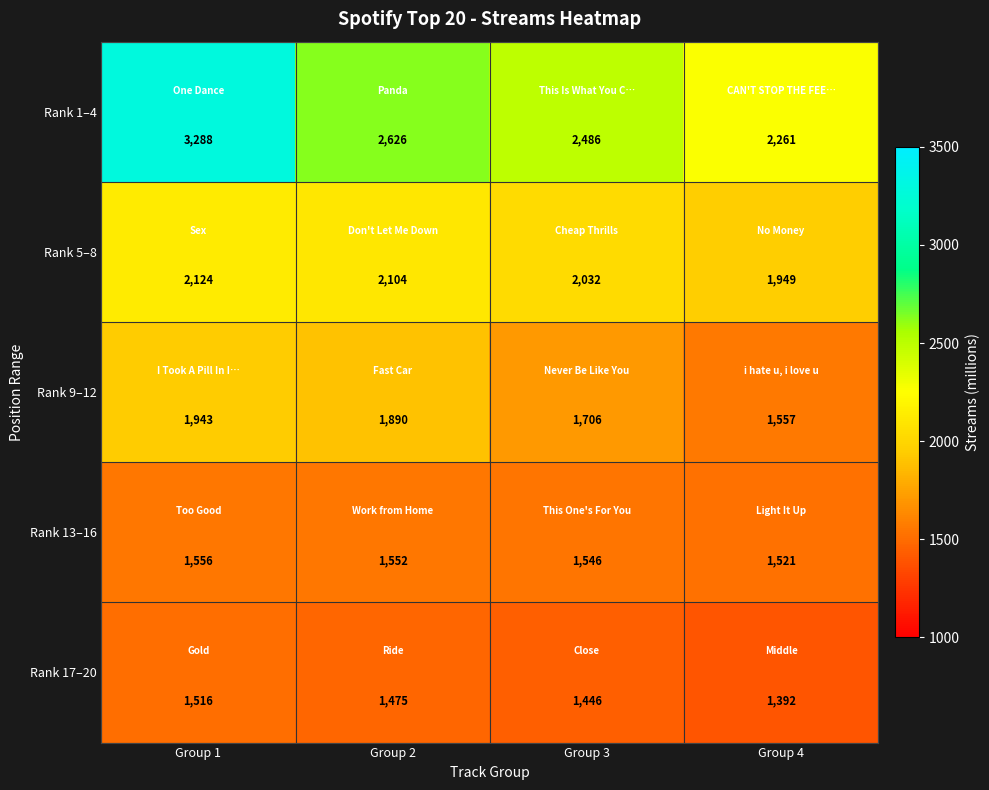

Reading left to right, list all the values displayed in this chart.

Rank 1–4: Group 1=3288	Group 2=2626	Group 3=2486	Group 4=2261
Rank 5–8: Group 1=2124	Group 2=2104	Group 3=2032	Group 4=1949
Rank 9–12: Group 1=1943	Group 2=1890	Group 3=1706	Group 4=1557
Rank 13–16: Group 1=1556	Group 2=1552	Group 3=1546	Group 4=1521
Rank 17–20: Group 1=1516	Group 2=1475	Group 3=1446	Group 4=1392